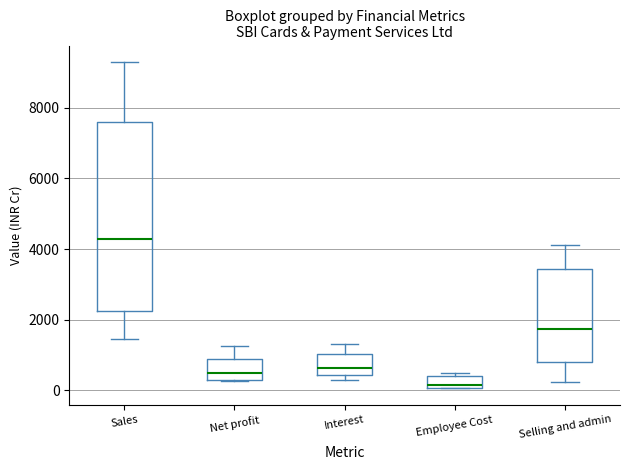

Comparing the boxes themselves (not the whiskers), which one is the tallest?

Sales